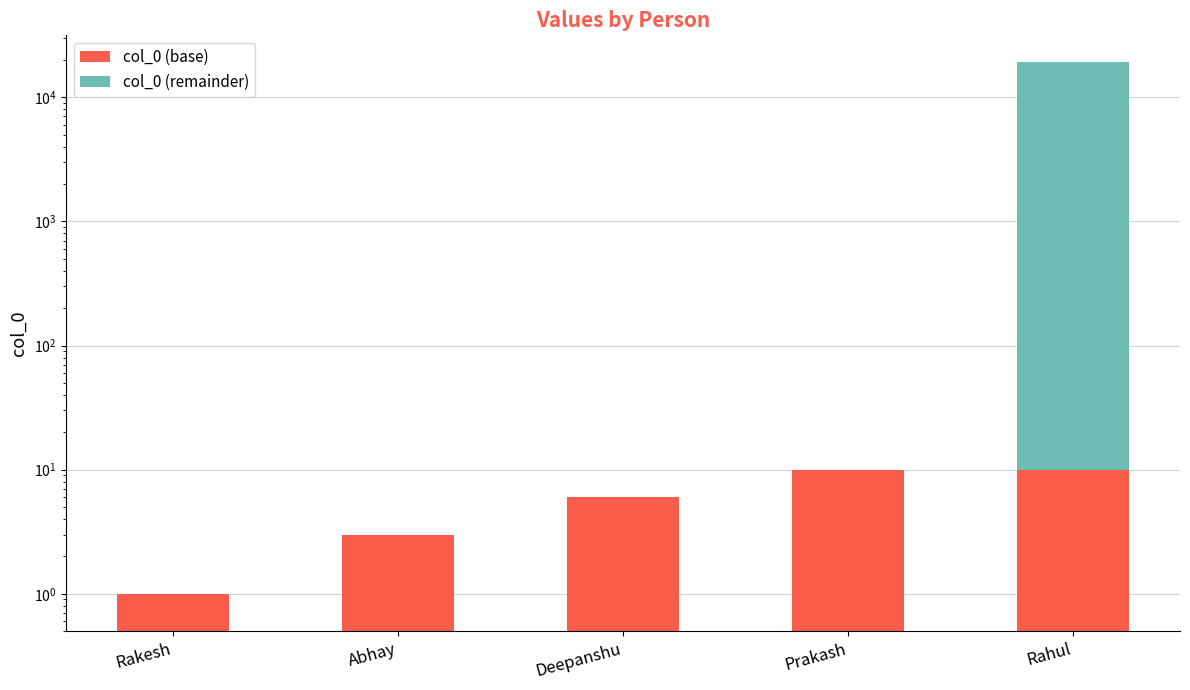

Rank the series by their average value, from highest to lowest.

col_0 (remainder), col_0 (base)